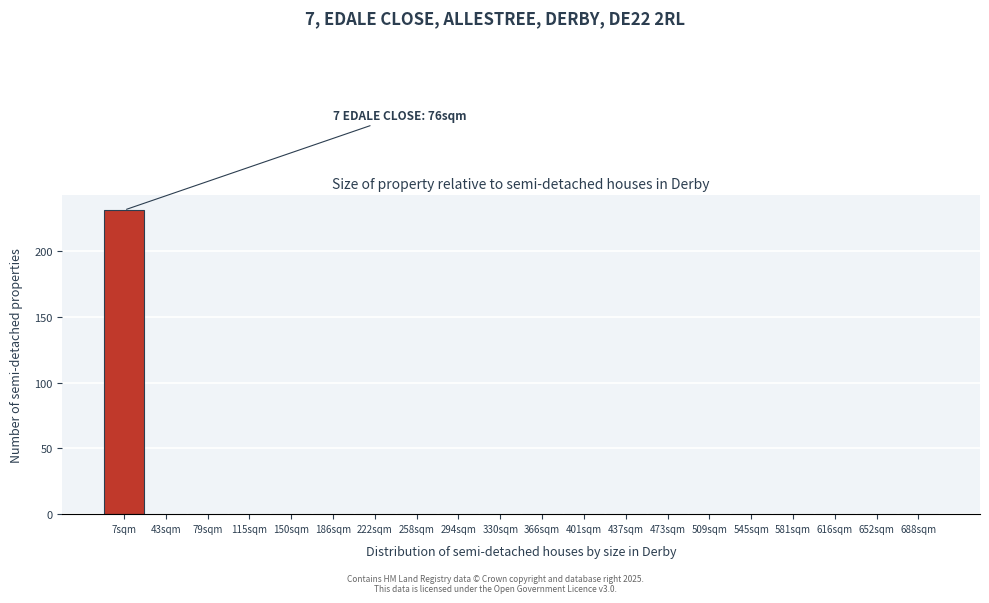

Reading left to right, what are all the values shown in this chart?

7sqm=231	43sqm=0	79sqm=0	115sqm=0	150sqm=0	186sqm=0	222sqm=0	258sqm=0	294sqm=0	330sqm=0	366sqm=0	401sqm=0	437sqm=0	473sqm=0	509sqm=0	545sqm=0	581sqm=0	616sqm=0	652sqm=0	688sqm=0